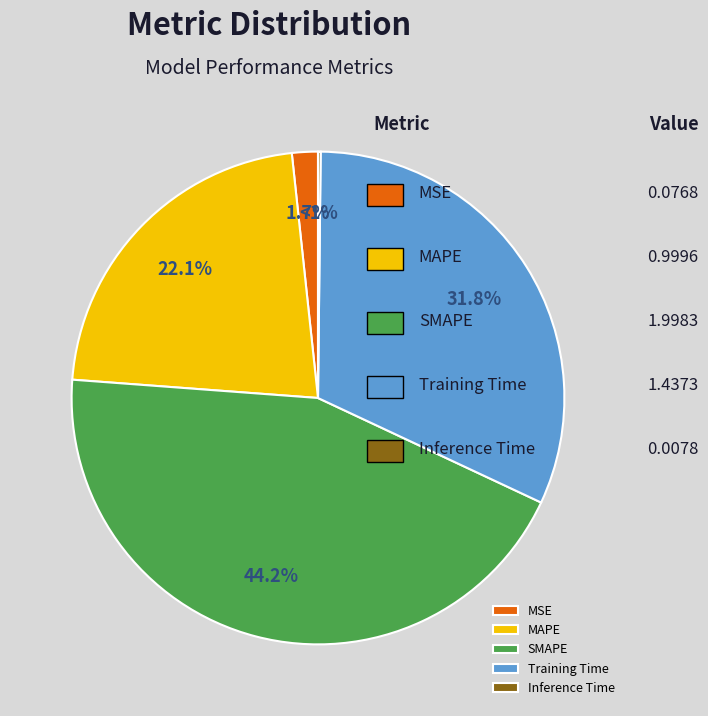

Does any single category account for the majority?

No